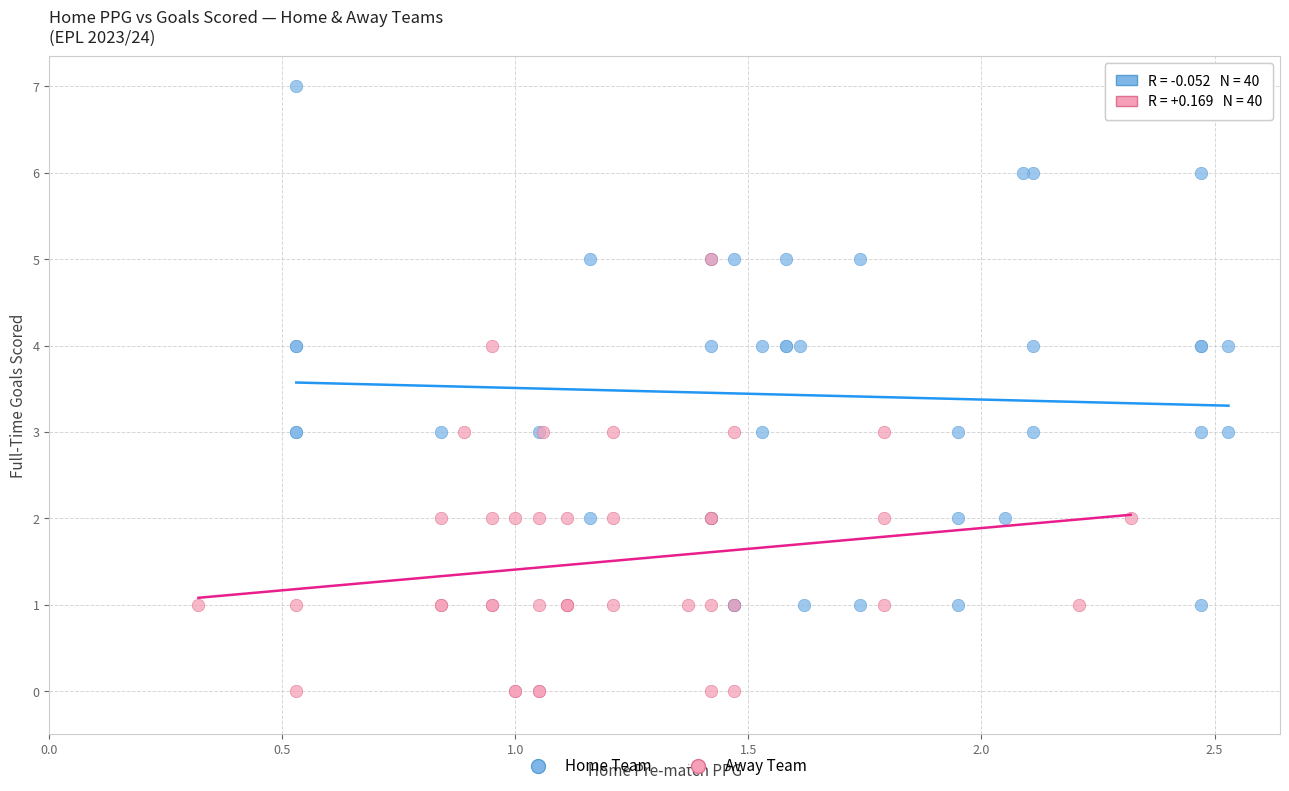

Which series has the widest spread of Y values?

Home Team